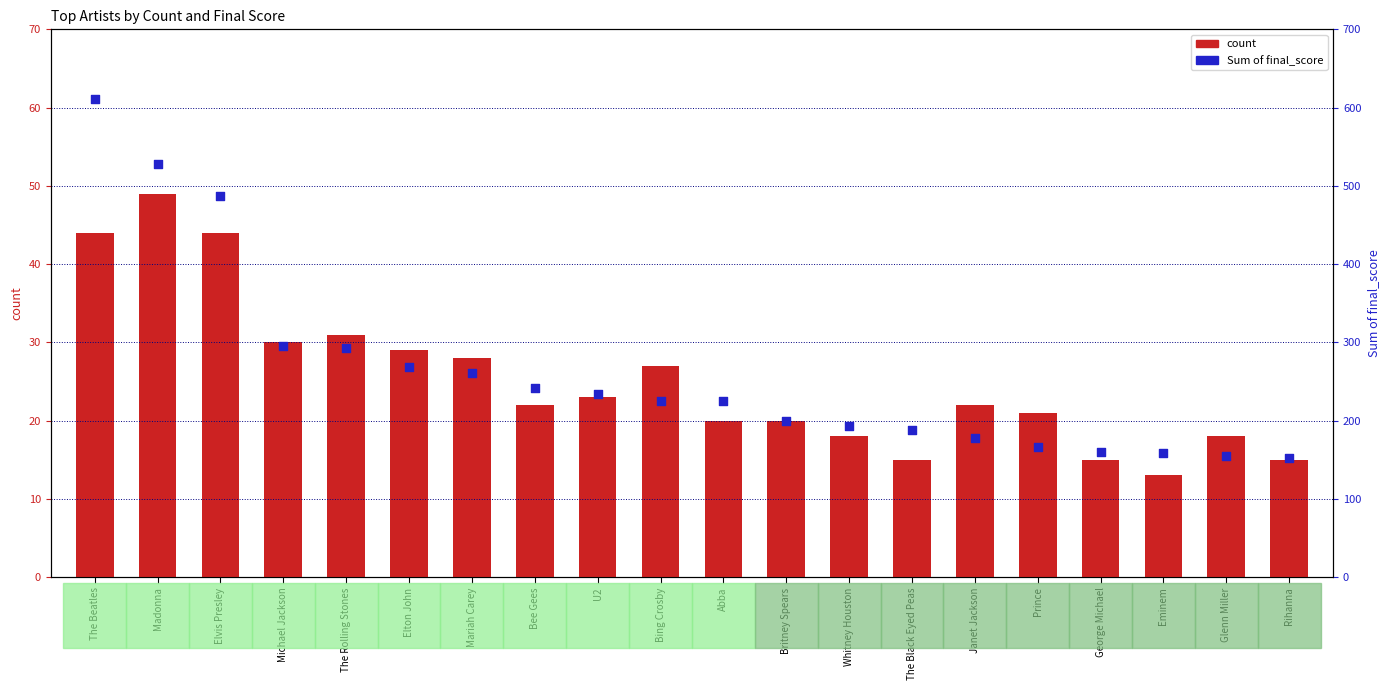

What are all the series names shown in the legend?

count, final_score